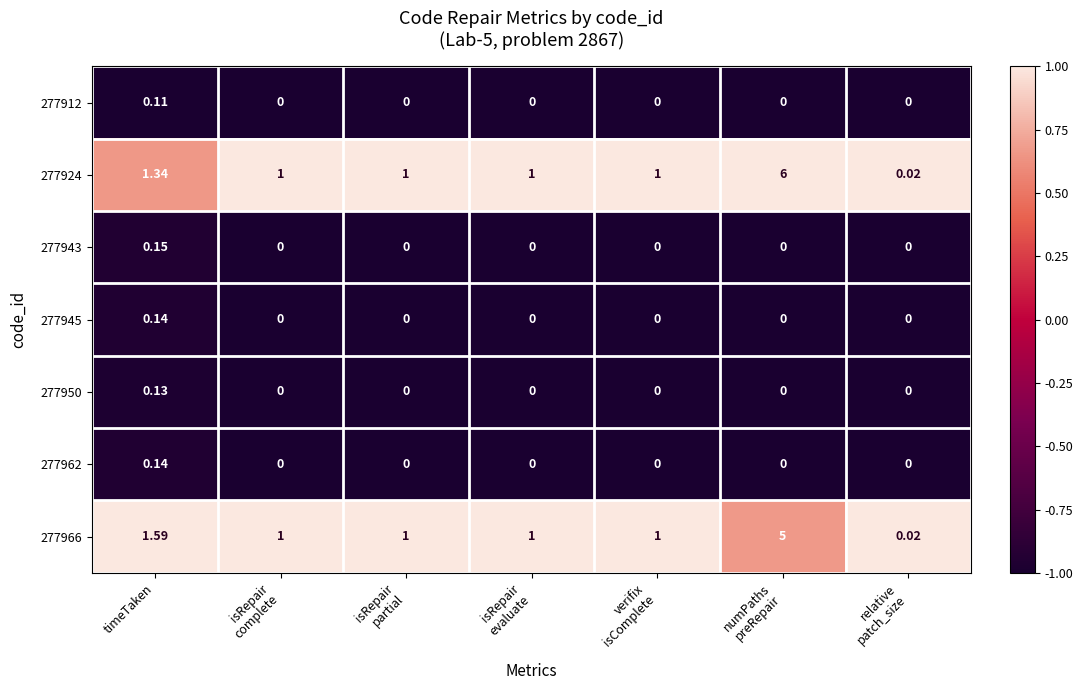

Where does the 277966 series first go above 1?

timeTaken